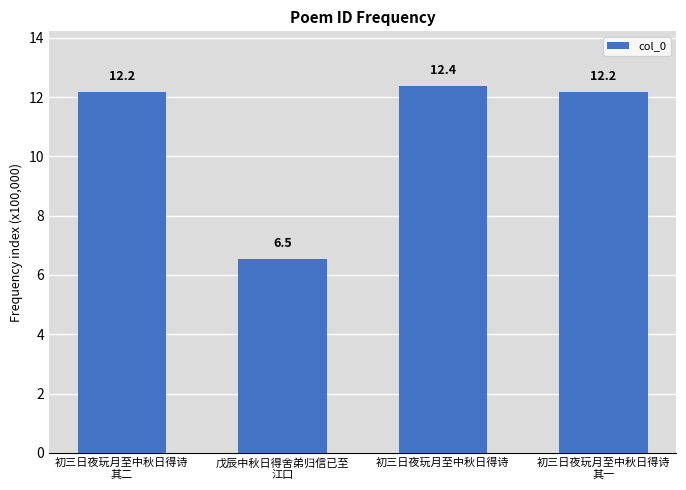

Reading right to left, transcribe all the data shown in this chart.

12.2	12.4	6.5	12.2